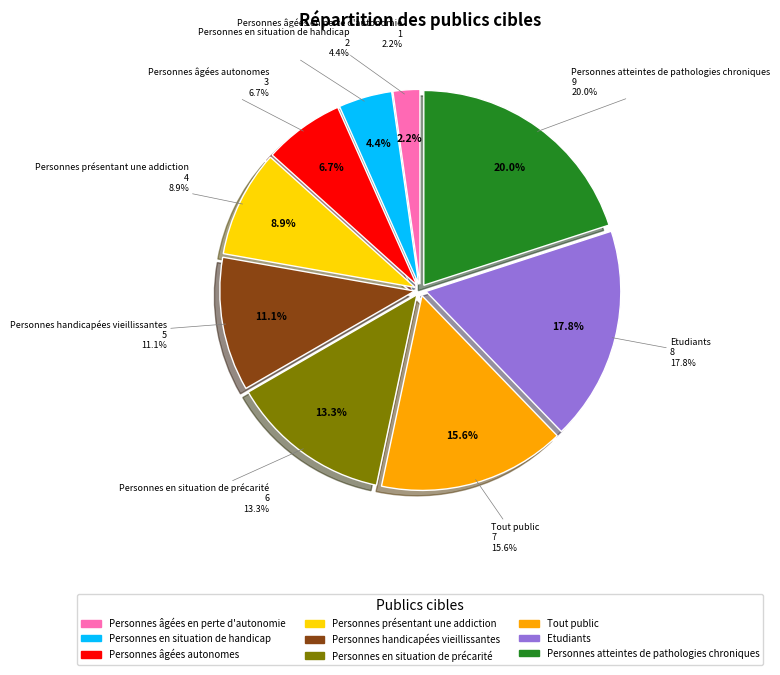

What percentage is the Tout public slice, to the nearest percent?

16%